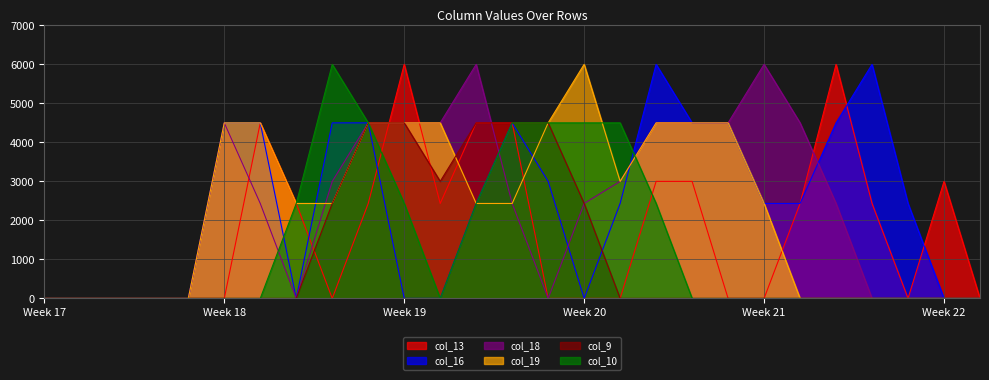

How many data points in col_13 are above 0?

13